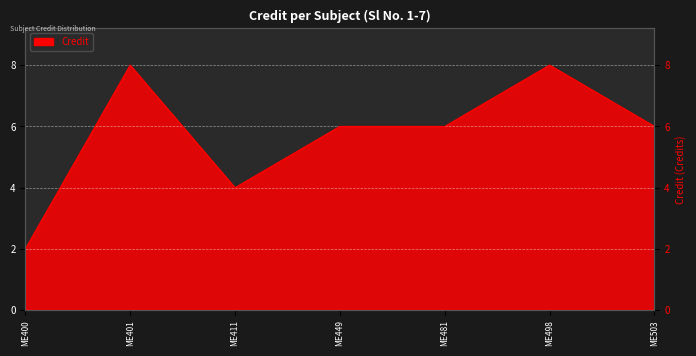

Read the value at ME481.

6